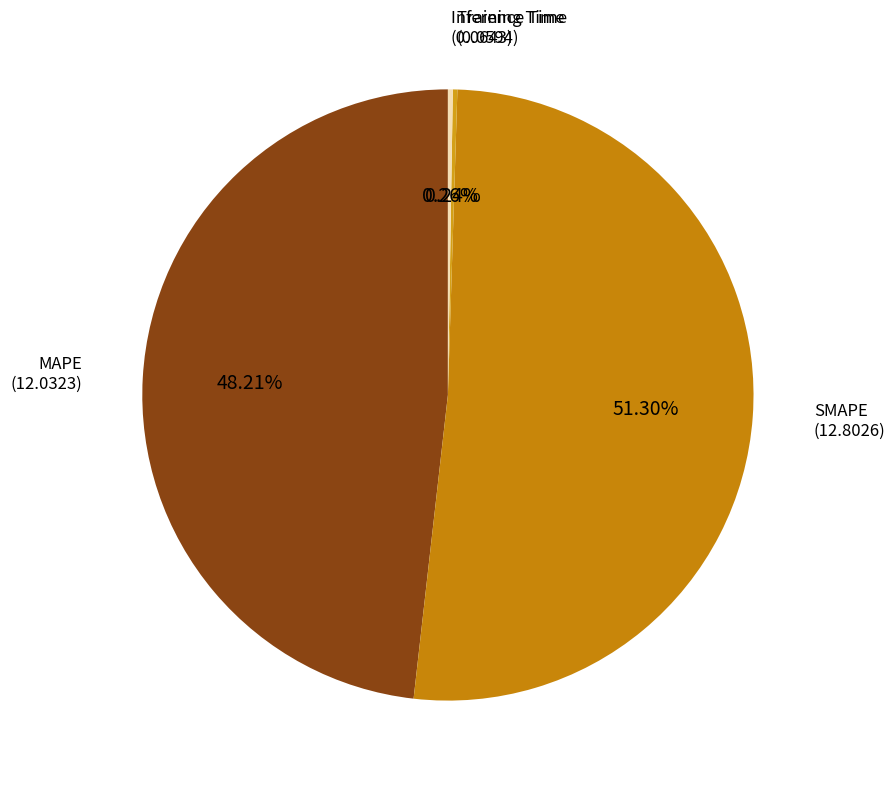

Which category has the biggest portion of the pie?

SMAPE